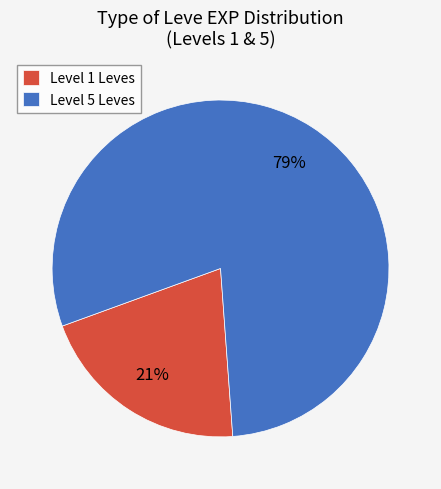

To the nearest percent, what is the average slice percentage?

50%